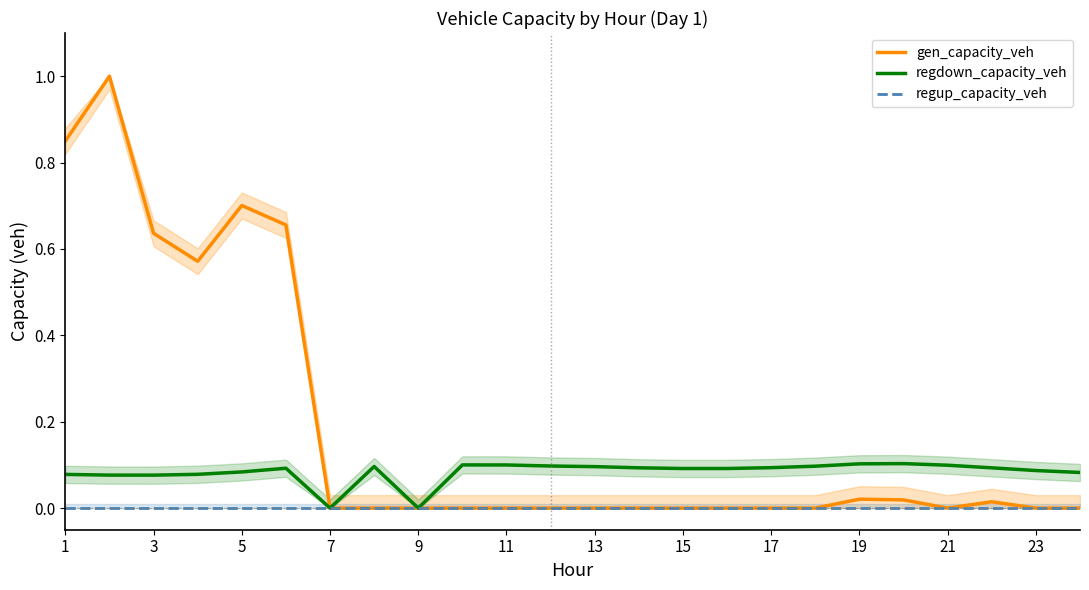

The regup_capacity_veh series shows 0.0 at 1. True or false?

True